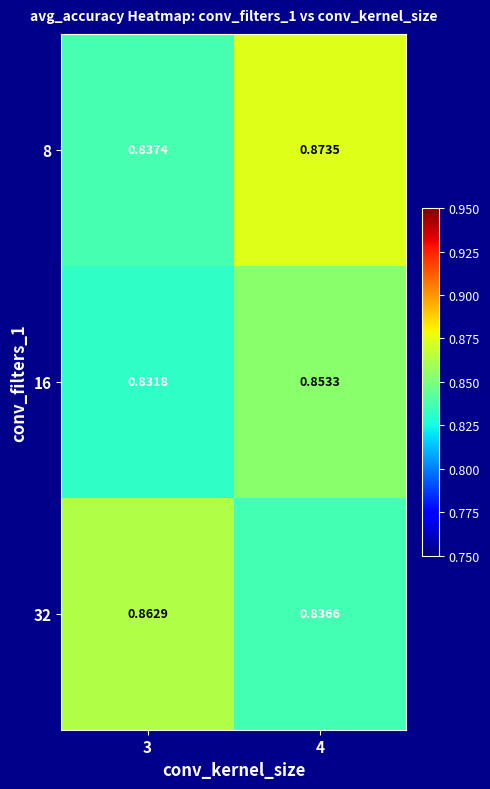

Is the value of 8 at 3 greater than the value of 32 at 3?

No